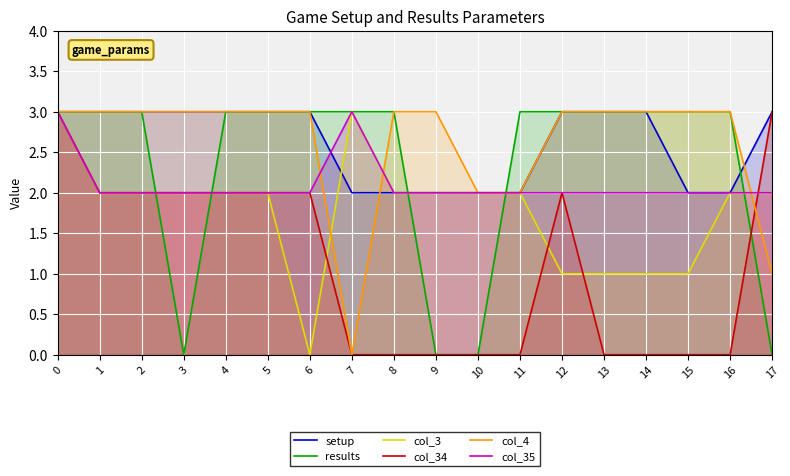

The setup series shows 3 at 4. True or false?

True